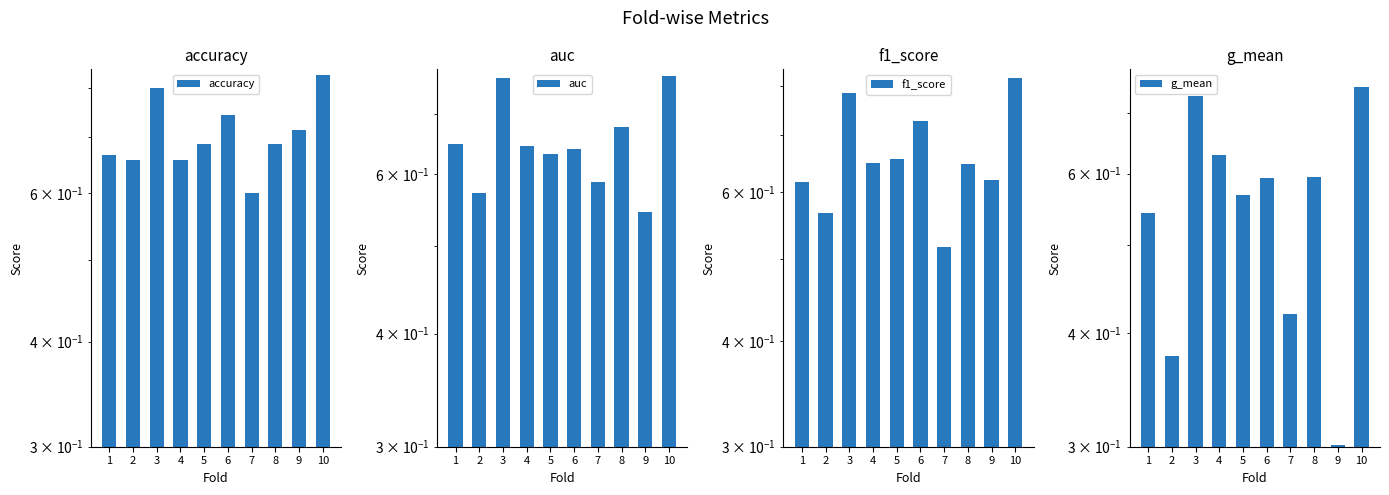

What is the value of the accuracy bar at the 9th from the left?

0.7